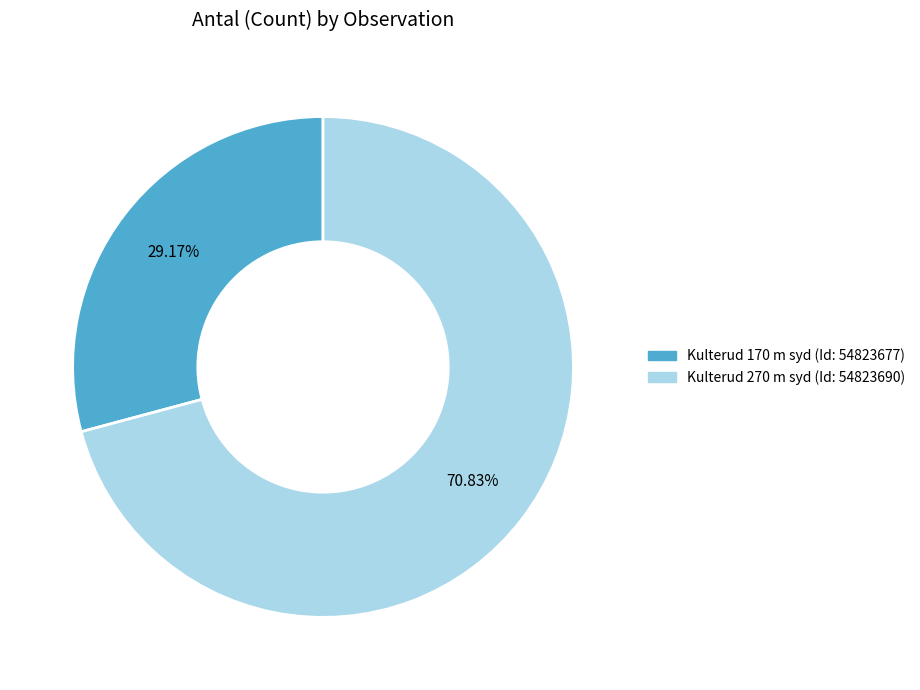

What is the largest slice in the pie chart?

Kulterud 270 m syd (Id: 54823690)